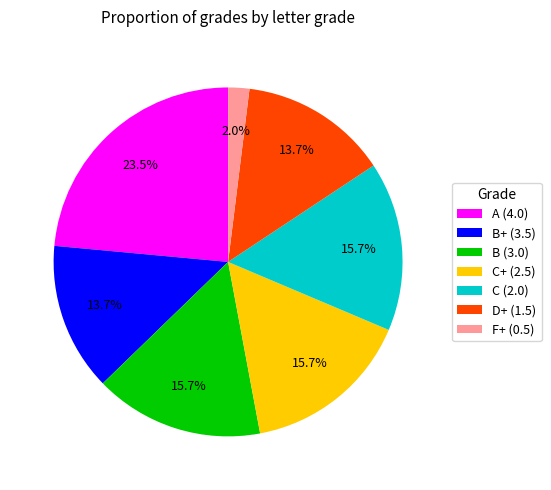

The F+ (0.5) slice represents 8% of the pie. True or false?

False